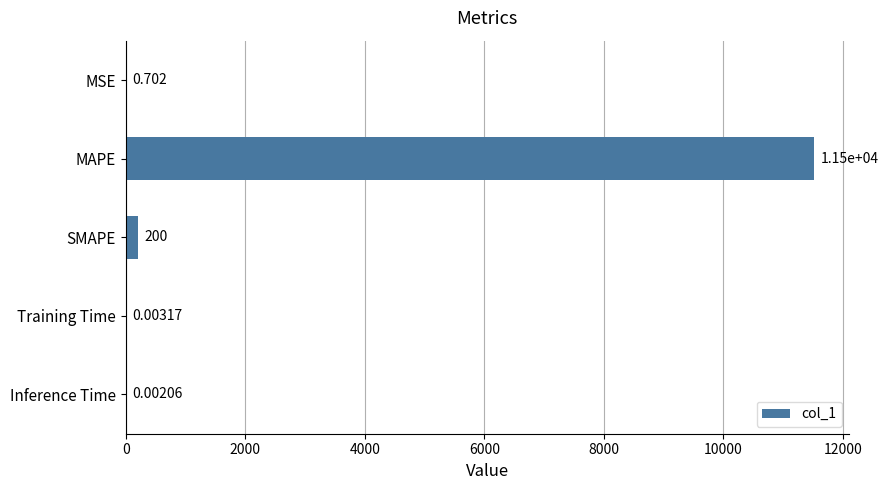

Which category has the highest value across all series?

MAPE